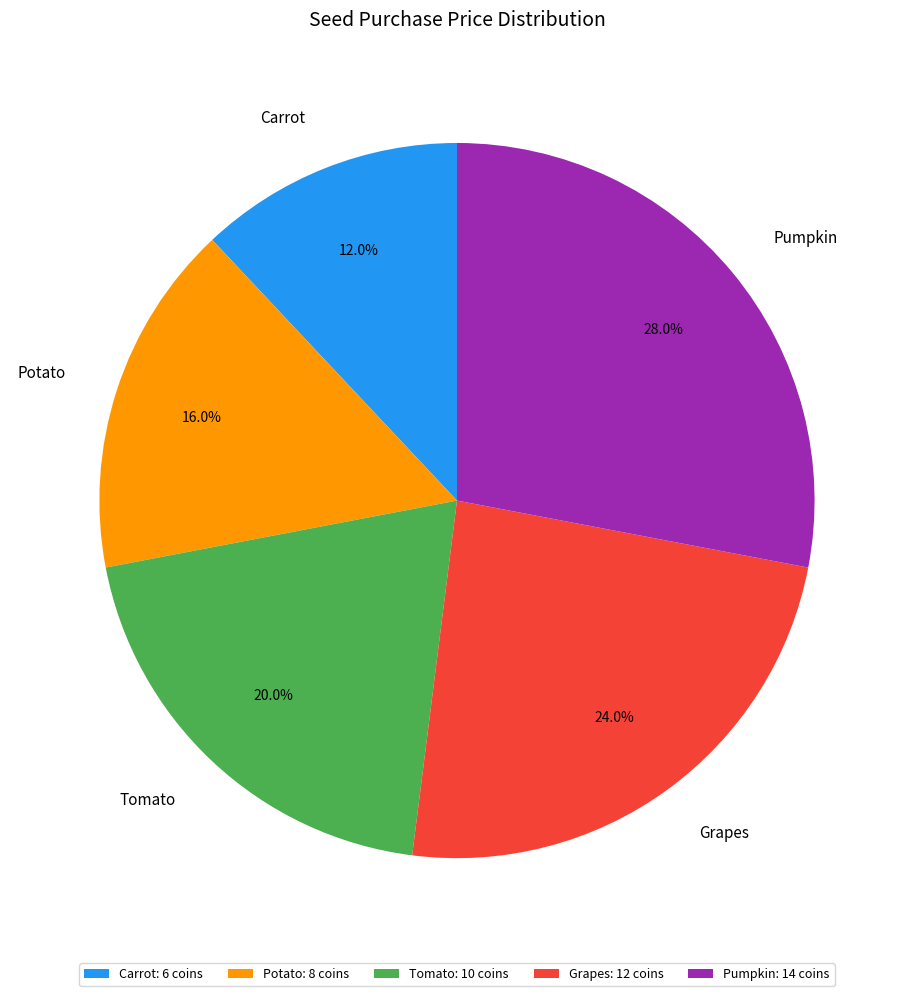

To the nearest percent, what is the difference between the Grapes and Pumpkin slice percentages?

4%